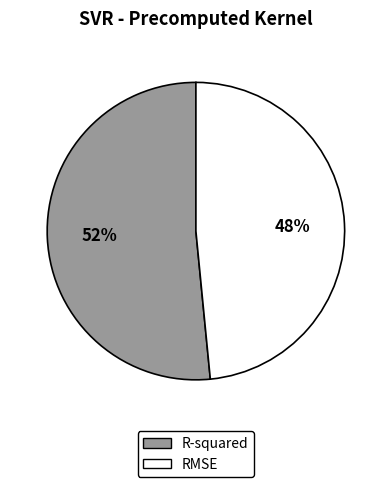

How many slices are in this pie chart?

2